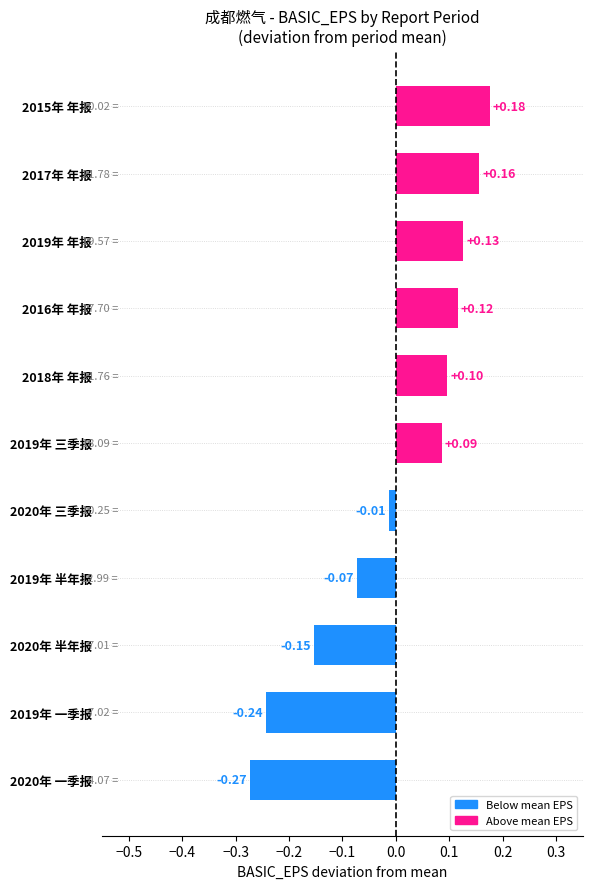

Does the chart contain any negative values?

Yes